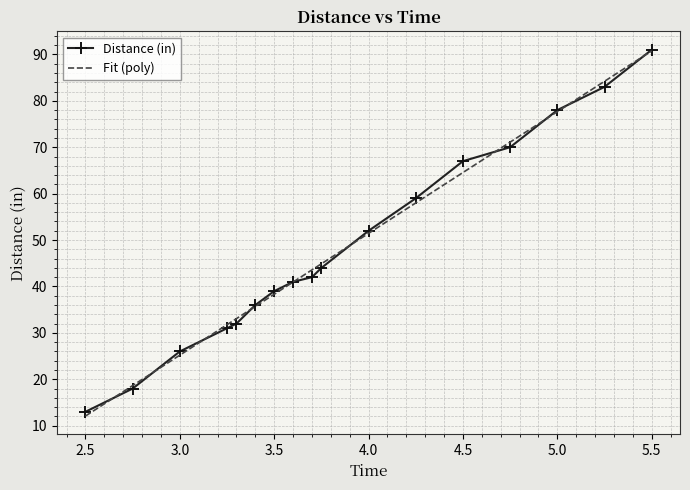

Rank the categories by value from lowest to highest.

2.5, 2.75, 3.0, 3.25, 3.3, 3.4, 3.5, 3.6, 3.7, 3.75, 4.0, 4.25, 4.5, 4.75, 5.0, 5.25, 5.5